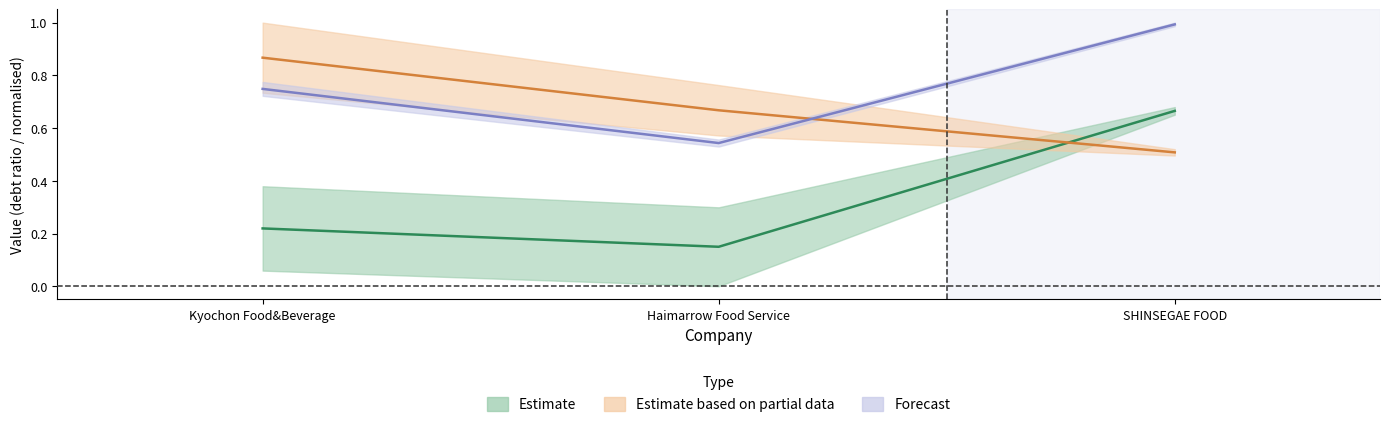

At how many categories does at least one series exceed 0?

3